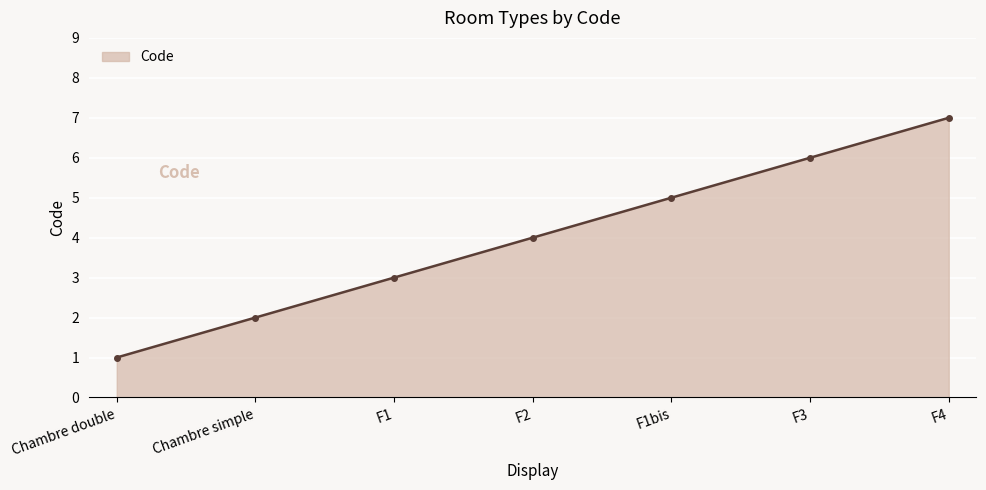

True or false: the data shows 3 at F1bis.

False